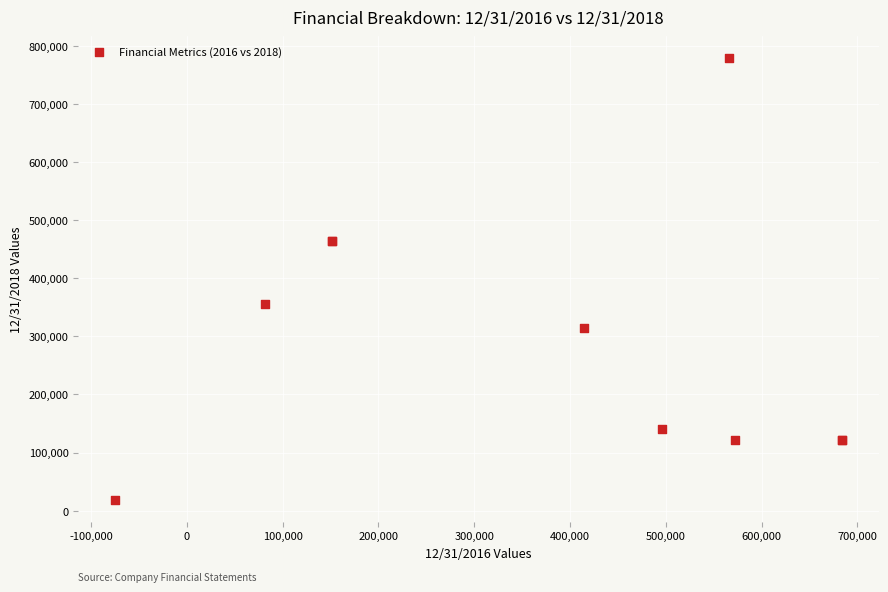

What Y value in the scatter plot is closest to 398899?

355406